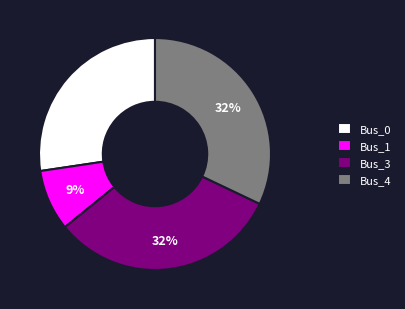

Is there a majority slice in this chart?

No